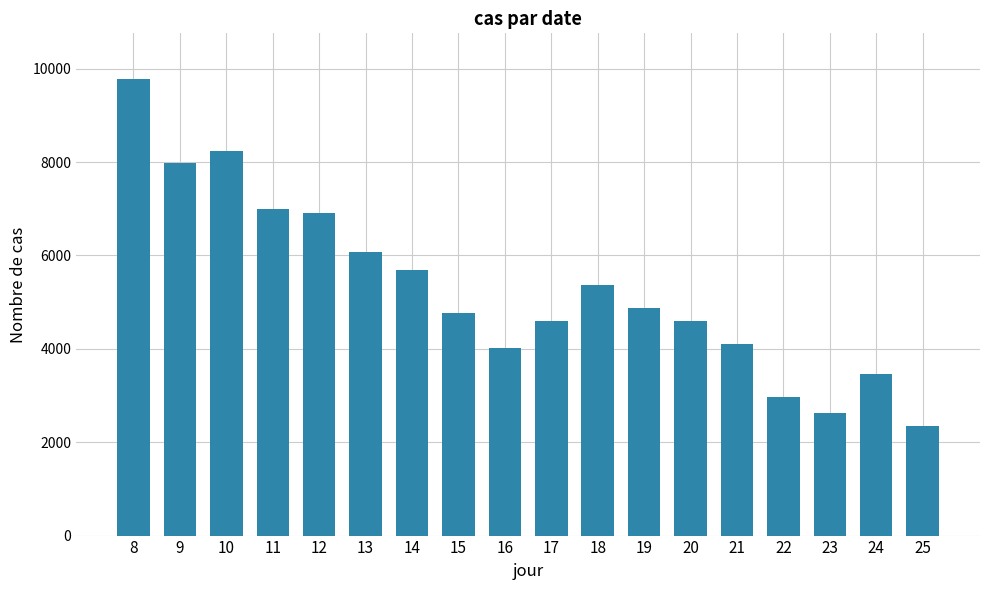

What is the value of the 14th bar from the left?

4096